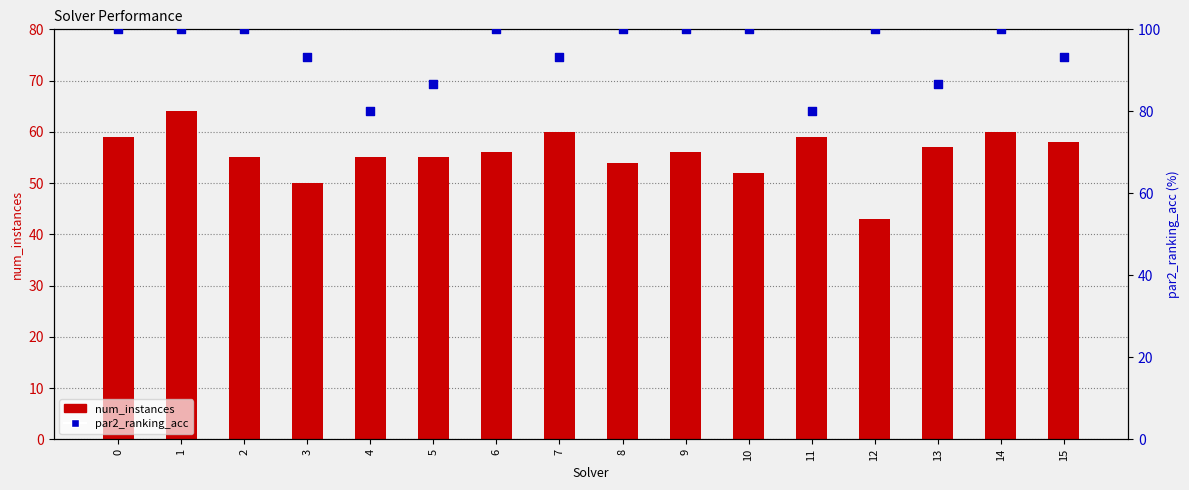

At which category is the sum across all series the highest?

1